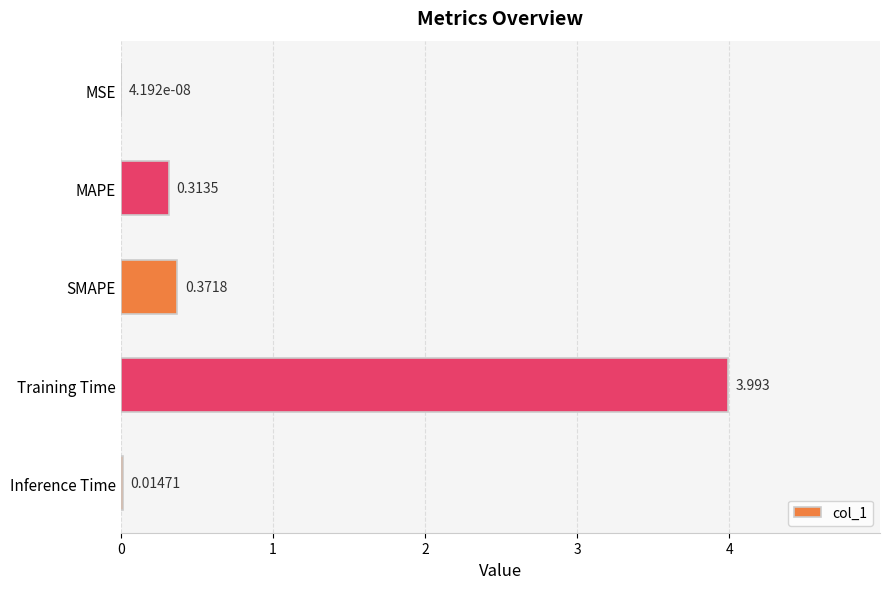

Which category has the highest value across all series?

Training Time